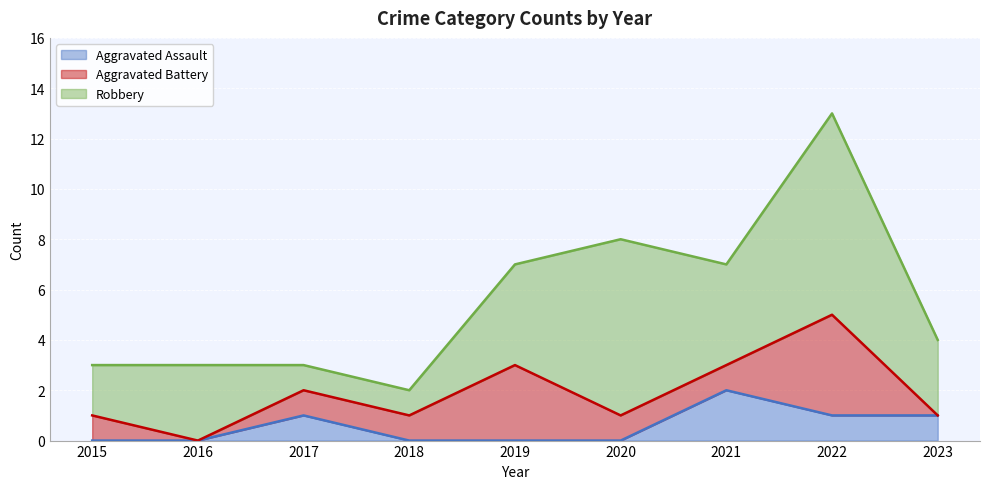

The Aggravated Battery series shows -1 at 2023. True or false?

False